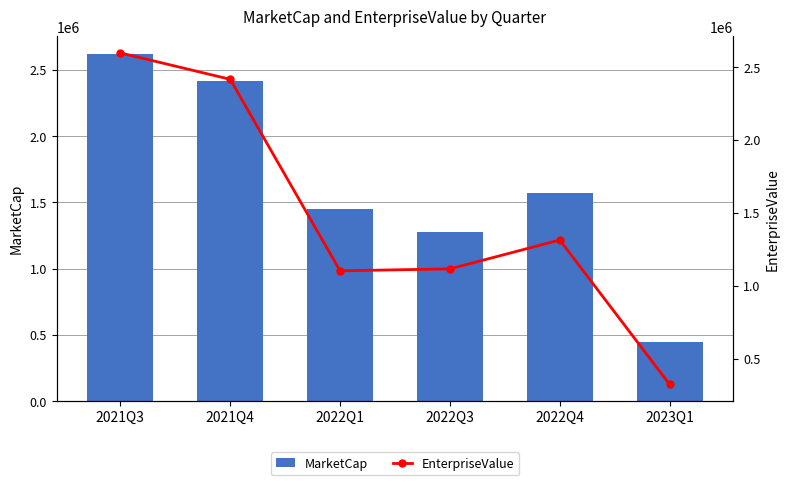

At which label is MarketCap closest to 1533077?

2022Q4